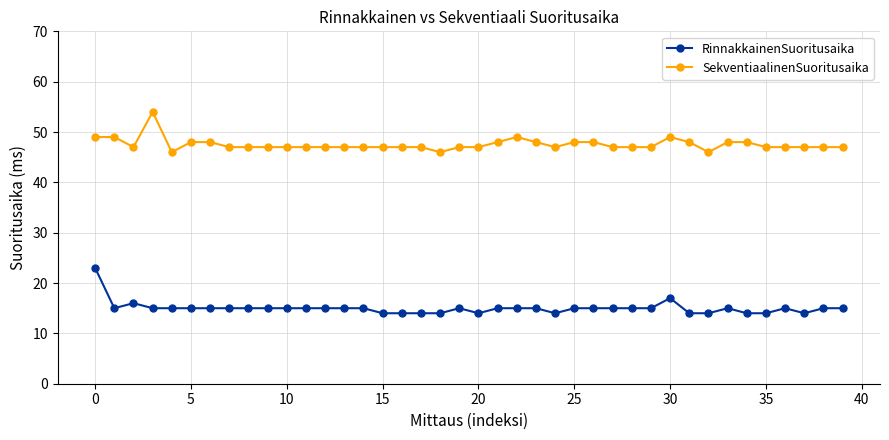

True or false: SekventiaalinenSuoritusaika and RinnakkainenSuoritusaika cross at least once.

False